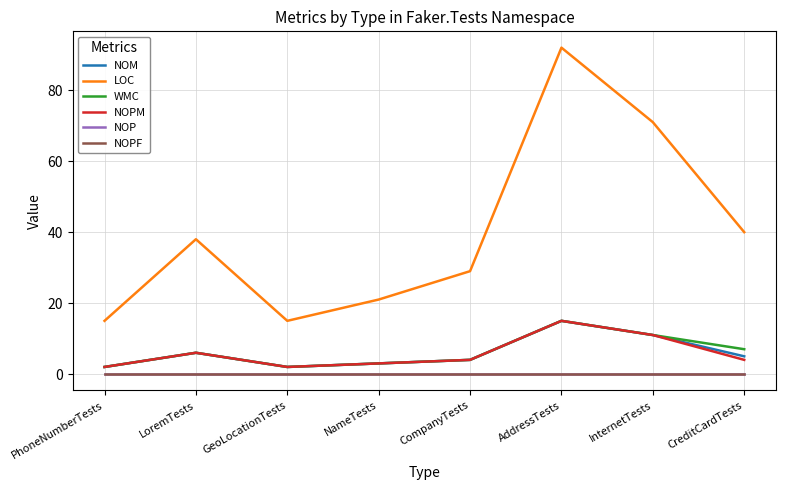

At CompanyTests, list the series in order from smallest to largest.

NOP, NOPF, NOM, WMC, NOPM, LOC